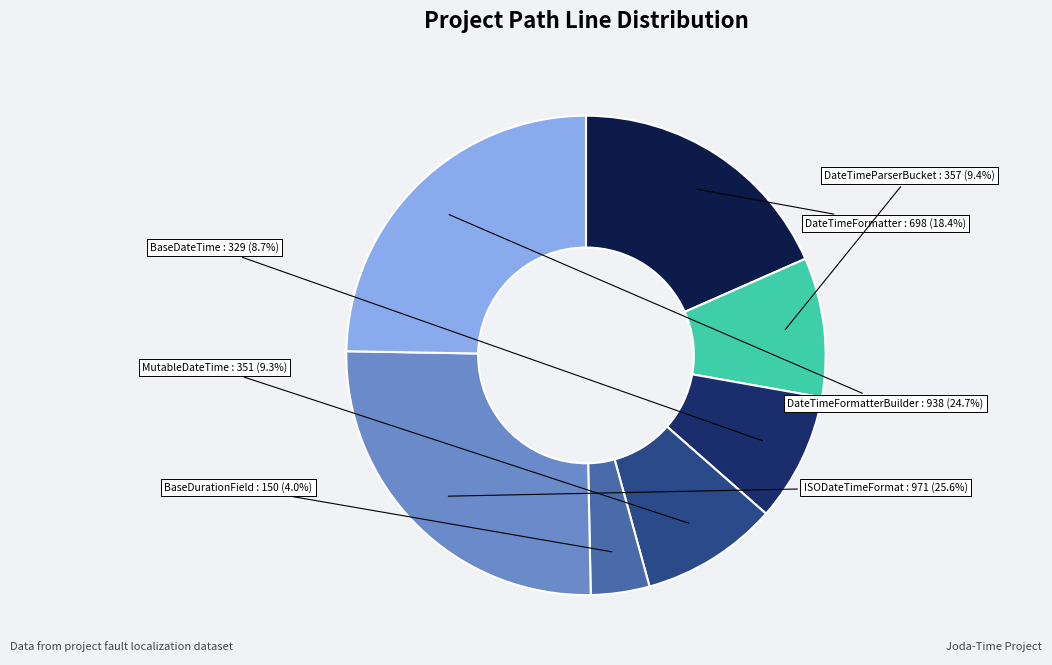

To the nearest percent, what is the difference between the largest and smallest slice percentages?

22%